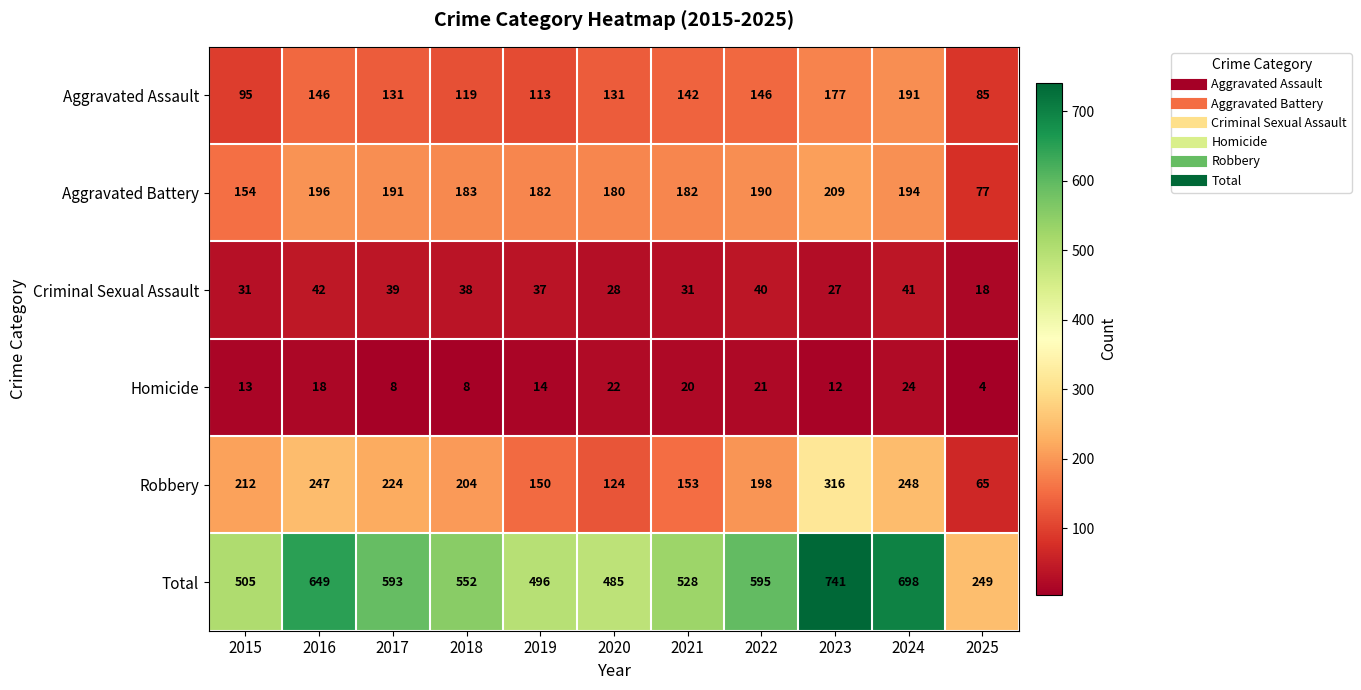

What is the difference between the maximum and second lowest values in the Aggravated Battery series?

55